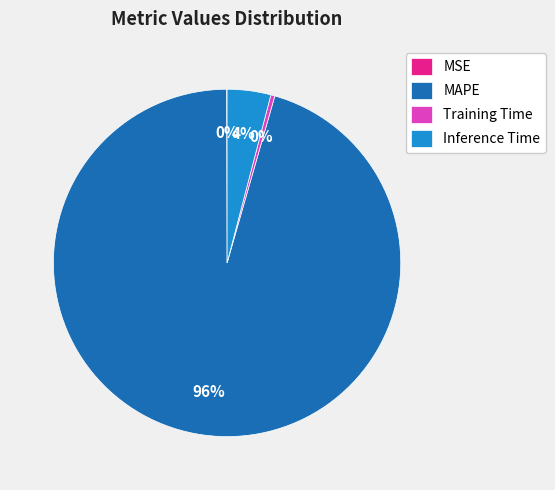

Is the sum of Inference Time and Training Time greater than half?

No